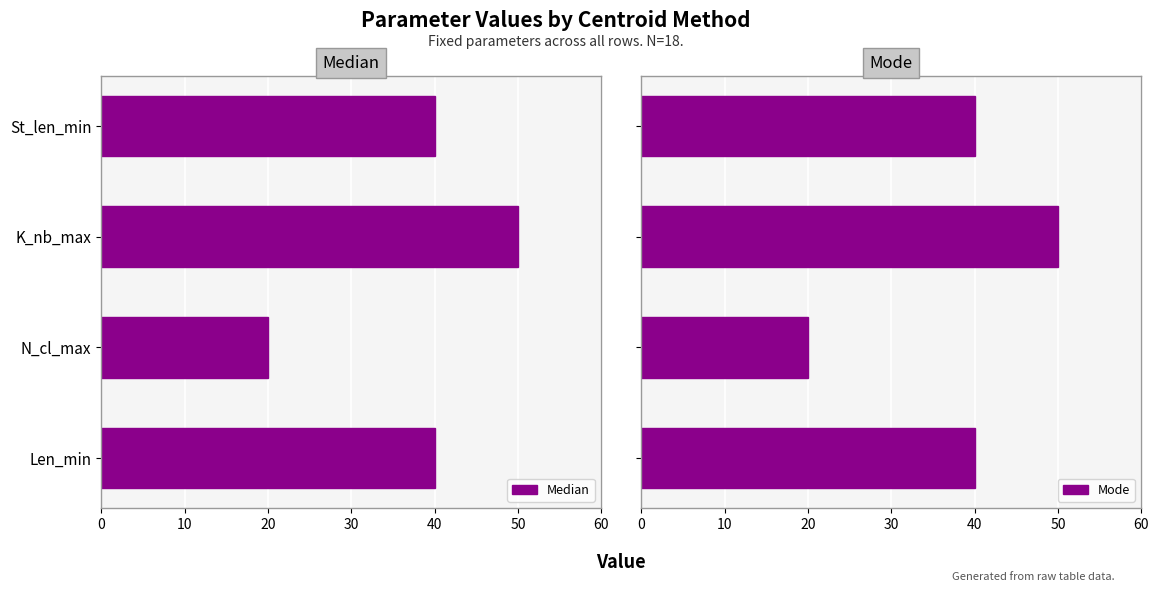

How many bars are there in each group?

2